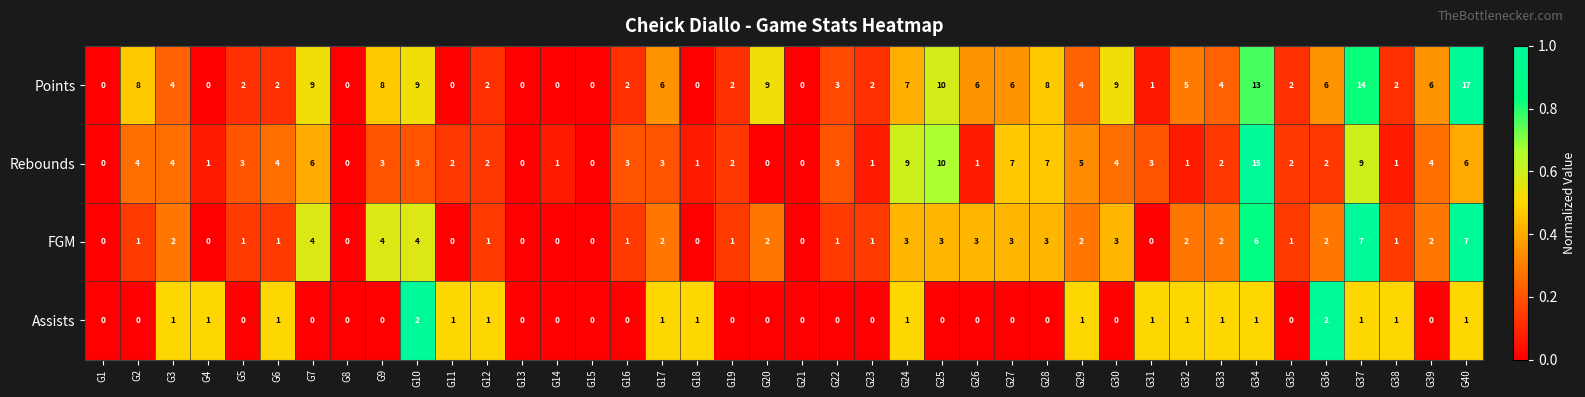

True or false: Rebounds has a value of 4 at G6.

True